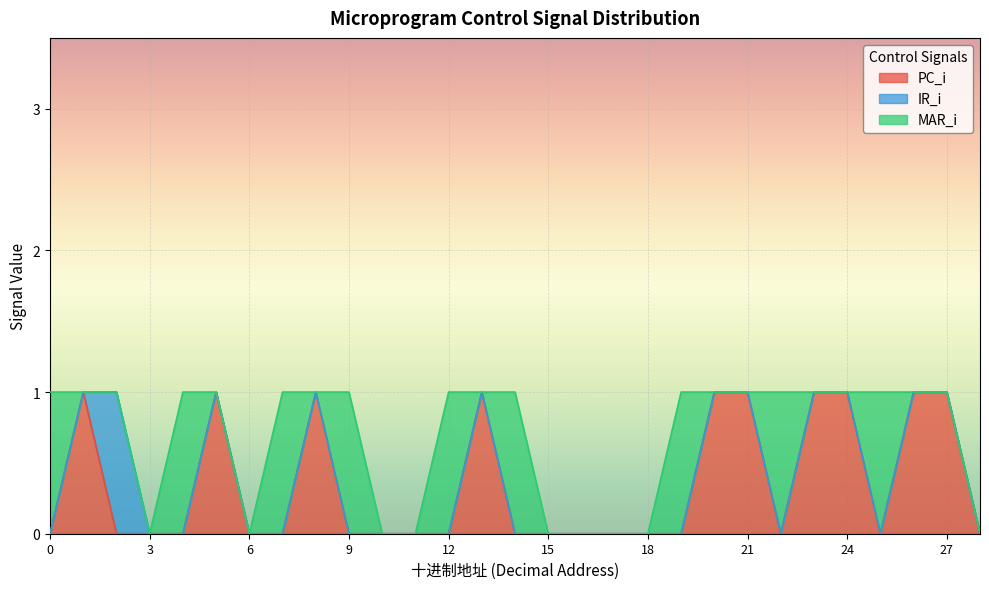

Count the number of data series in this chart.

3